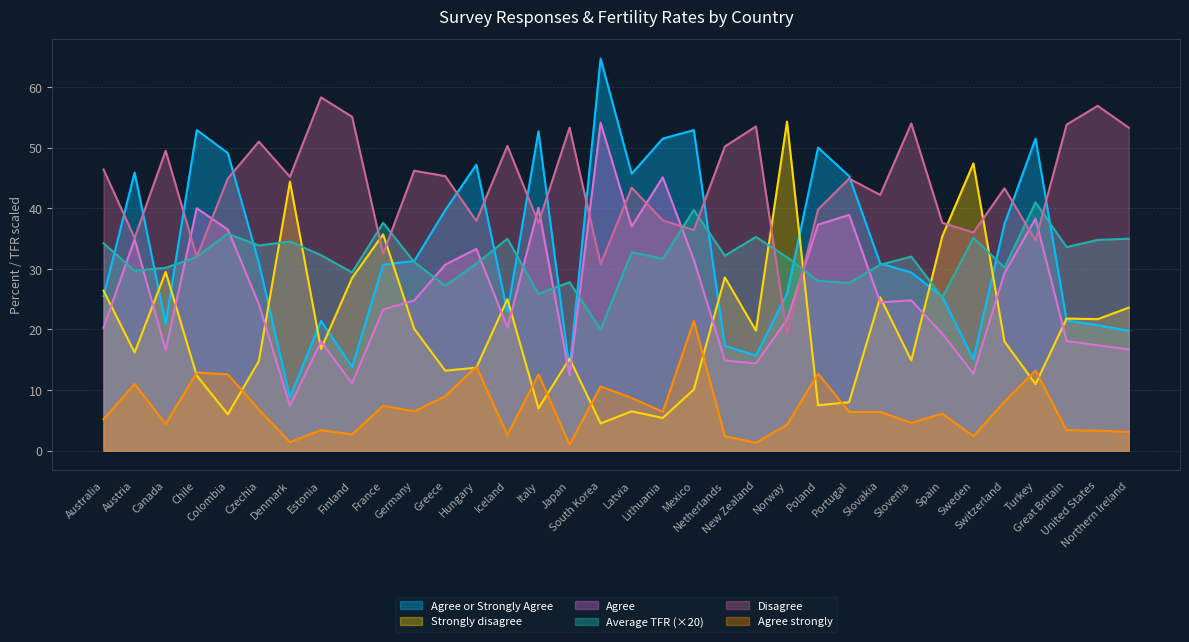

Where does the Disagree series first go above 44?

Australia